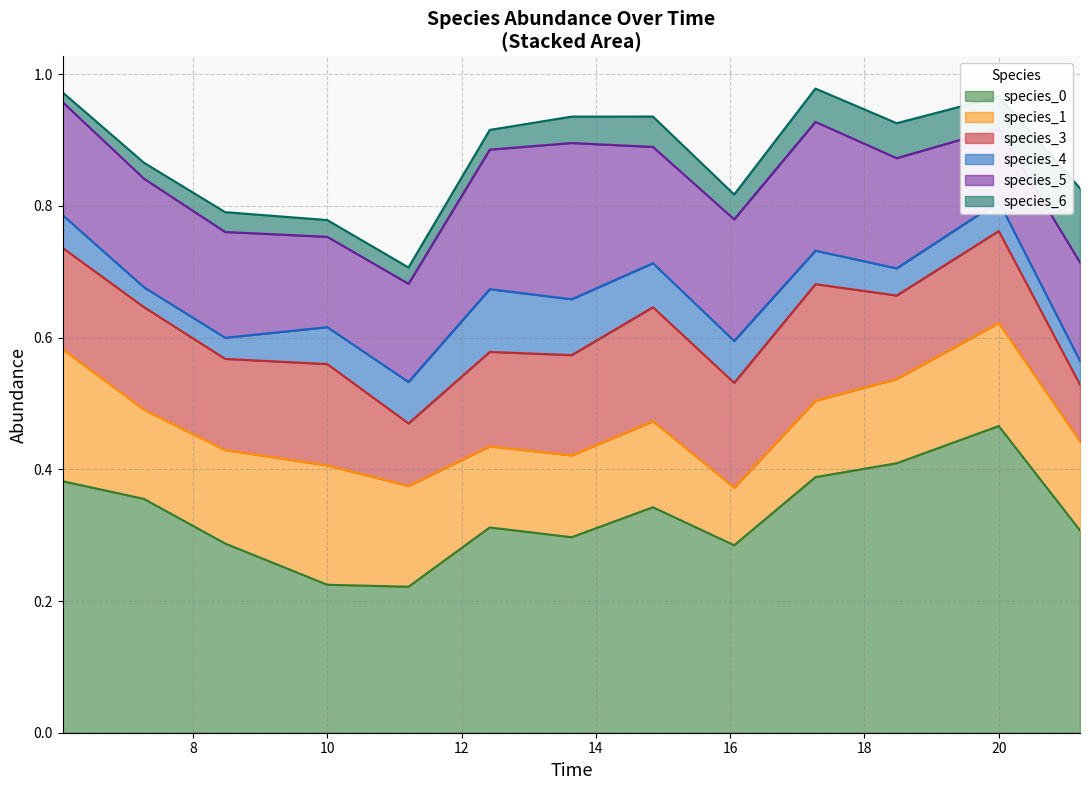

The species_3 series shows 0.1 at 10. True or false?

True